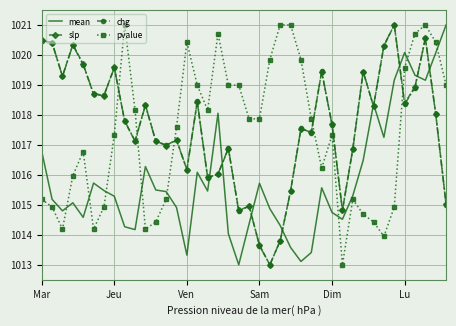

What is the minimum value for chg?

1013.0